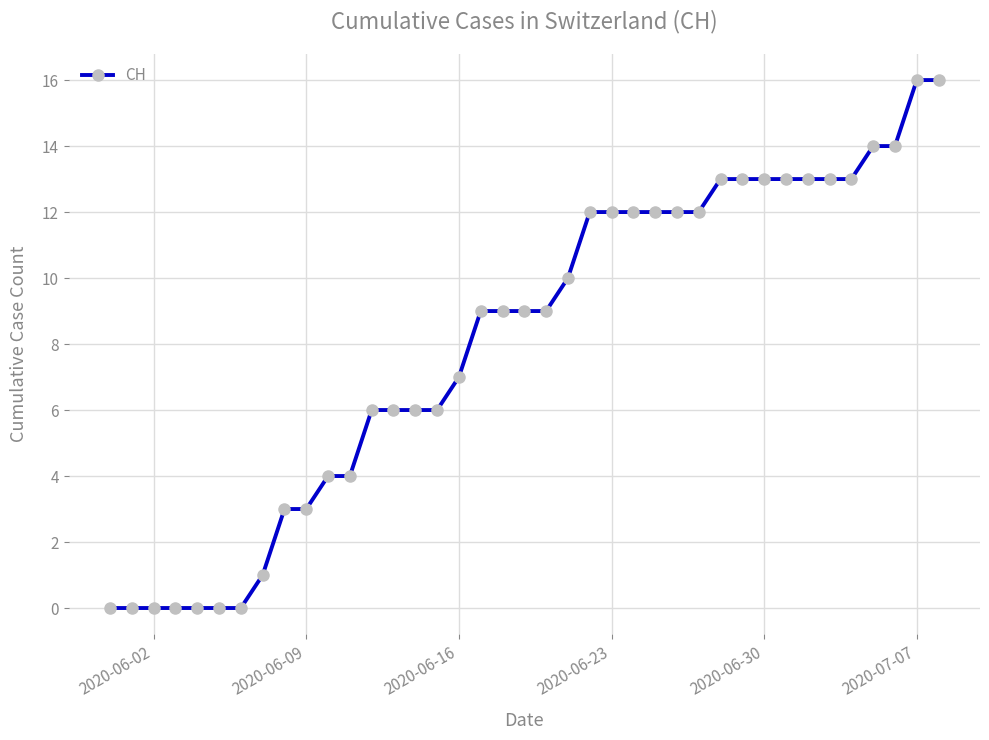

What is the maximum value shown in the chart?

16